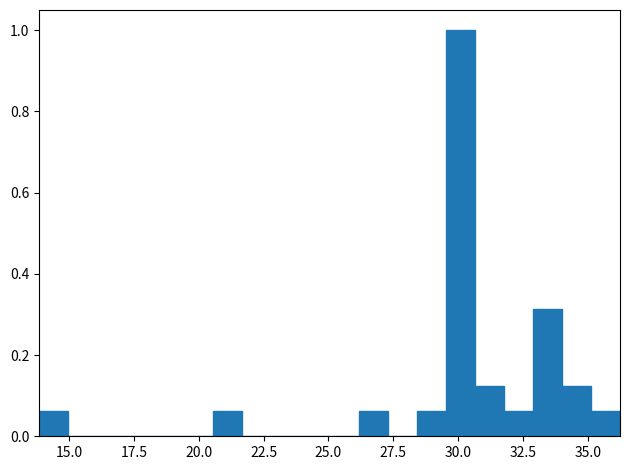

Around what value on the x-axis is the tallest bar? Give the approximate position of its centre, as read against the axis.

30.0